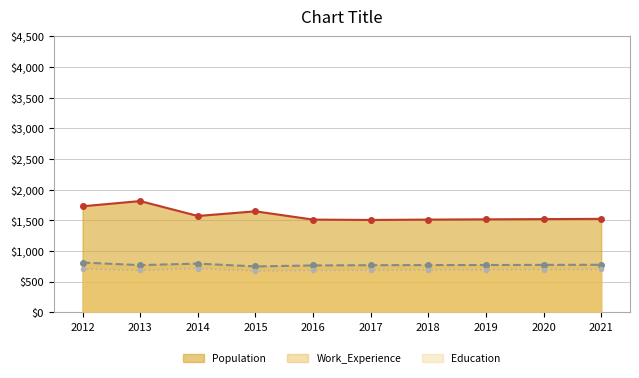

What is the total value across all series at 2013?

3272